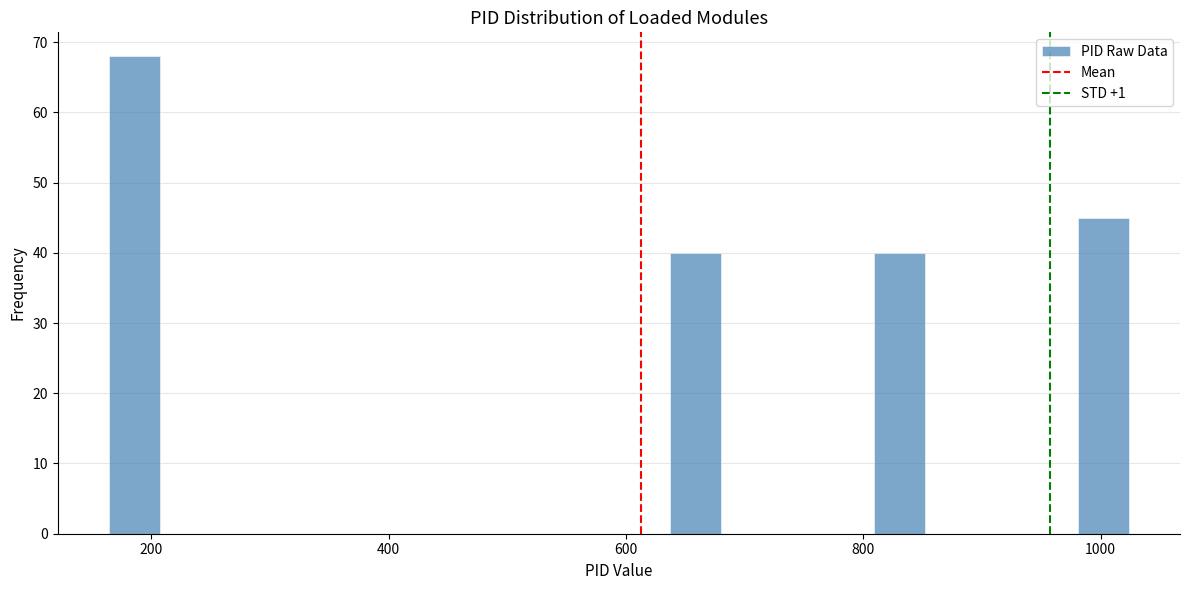

Read against the x-axis, roughly where is the centre of the tallest bar?

180